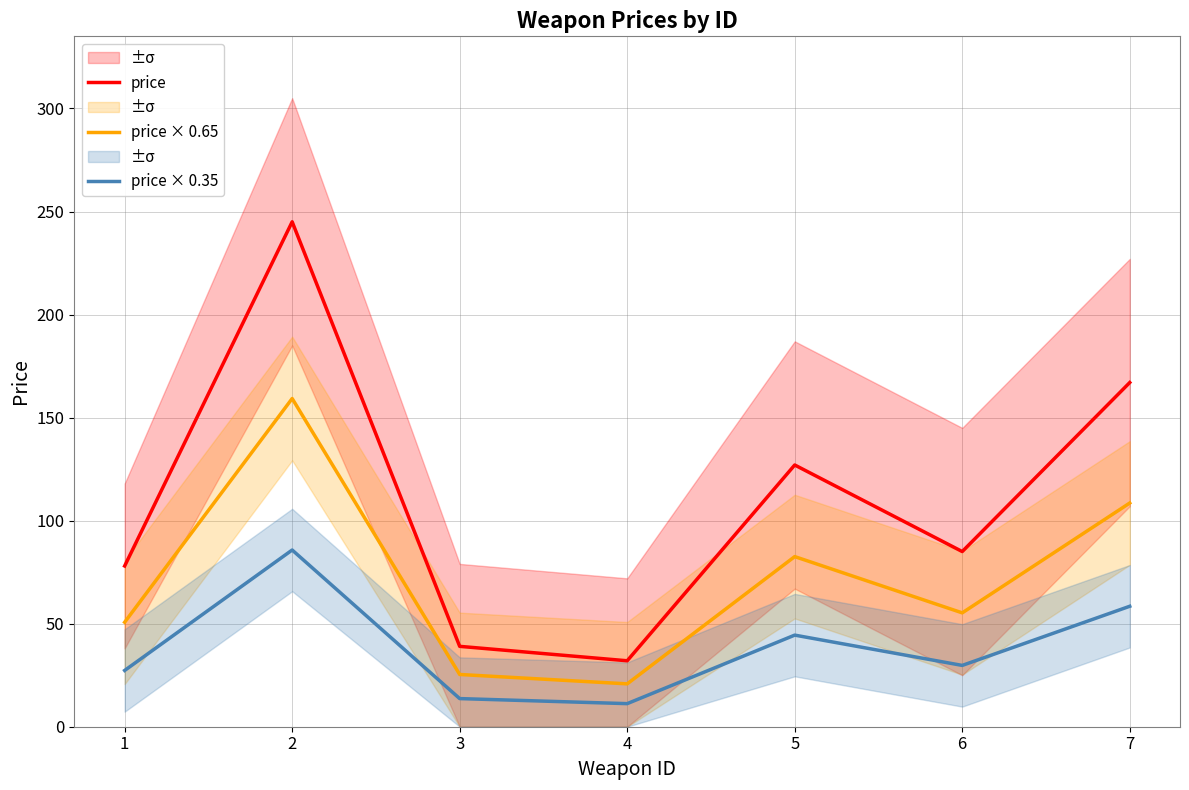

True or false: price × 0.35 has a value of 58.4 at 7.

True